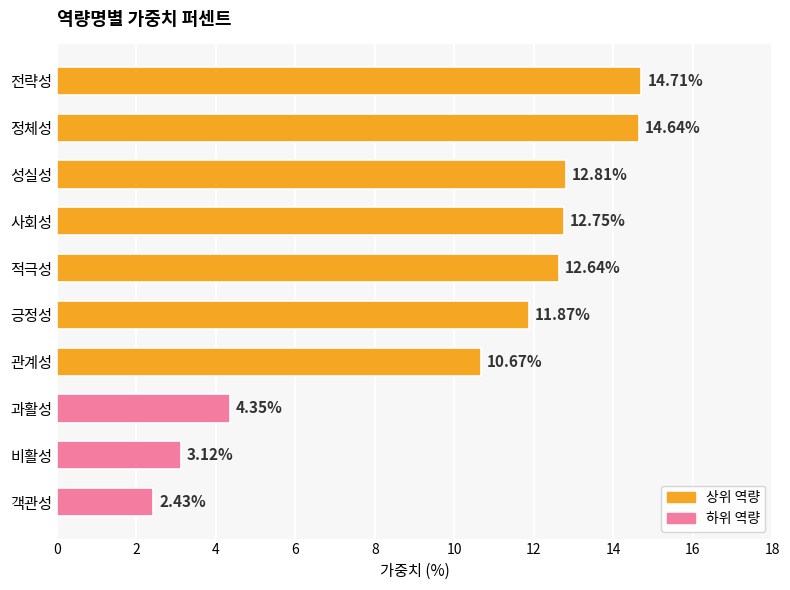

What is the difference between the maximum and minimum values?

12.3